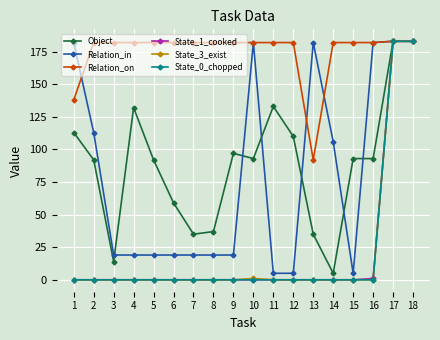

At which label does Relation_on reach its minimum?

13